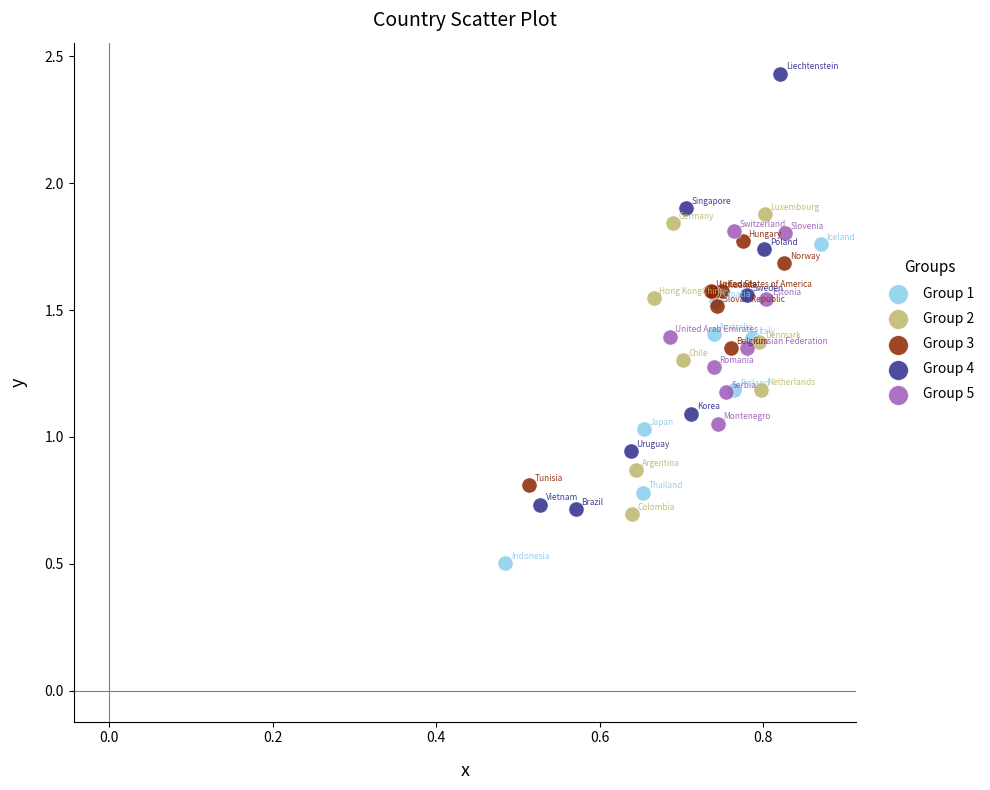

Which series contains the highest Y value?

Group 4